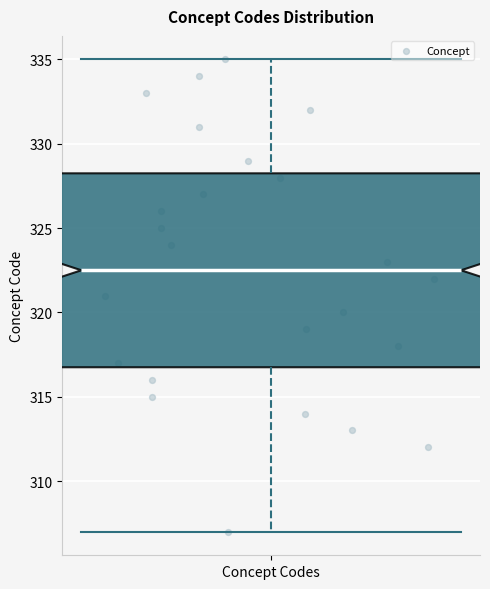

Read this box plot against the y-axis: the position of the median line, the range covered by the box, and the ends of both whiskers. The values are not printed on the chart, so give them approximately, as read against the axis.

median 322.5, box 317.0 to 328.5, whiskers 307.0 to 335.0